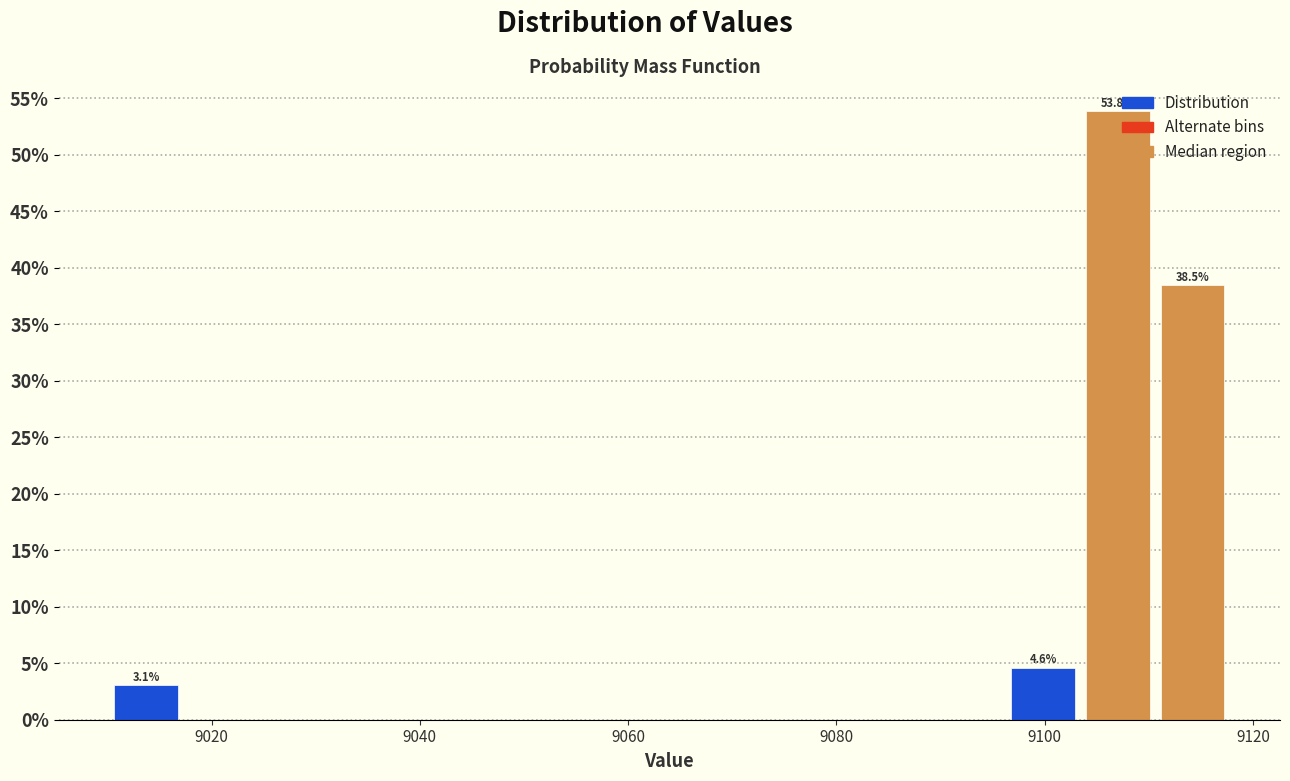

Read against the x-axis, roughly where is the centre of the tallest bar?

9108